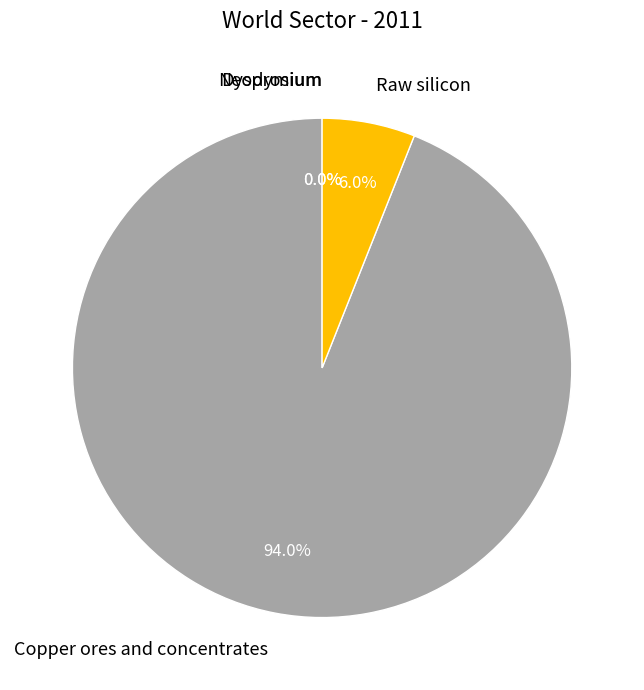

Does Copper ores and concentrates account for over 50% of the chart?

Yes